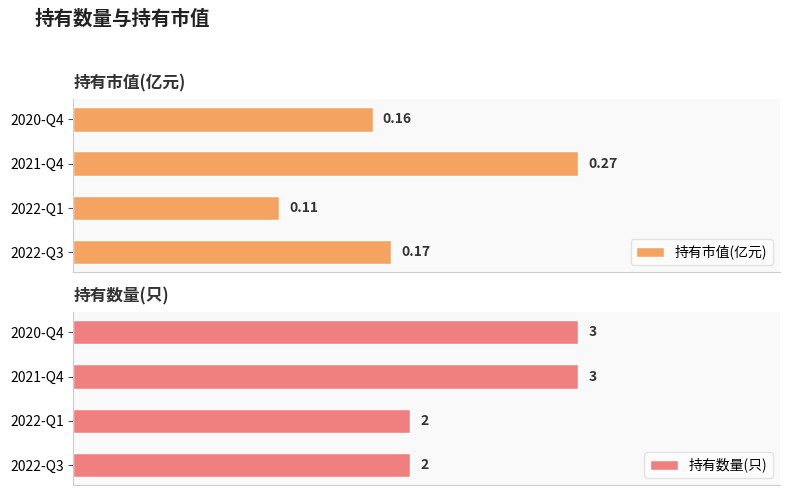

List the labels in order of 持有市值(亿元) value, largest first.

2021-Q4, 2022-Q3, 2020-Q4, 2022-Q1